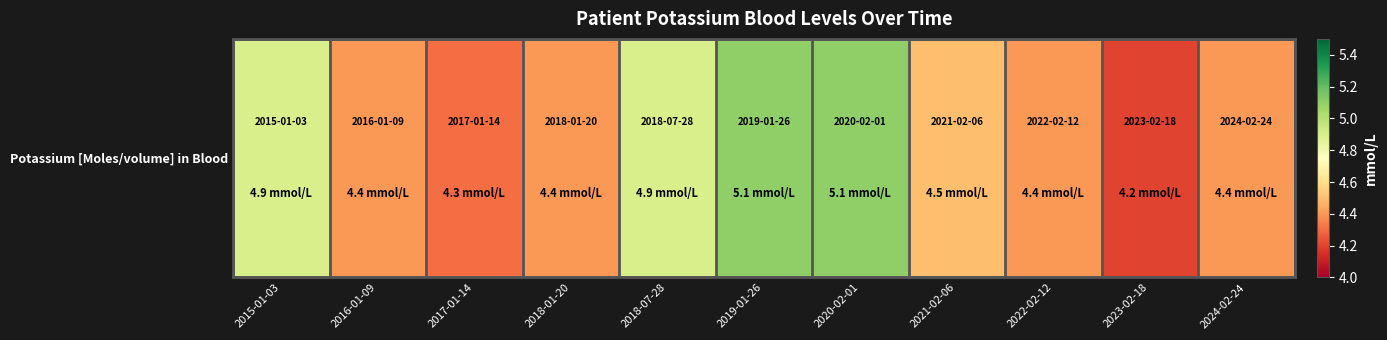

List the labels in order of value, smallest first.

2023-02-18, 2017-01-14, 2016-01-09, 2018-01-20, 2022-02-12, 2024-02-24, 2021-02-06, 2015-01-03, 2018-07-28, 2019-01-26, 2020-02-01